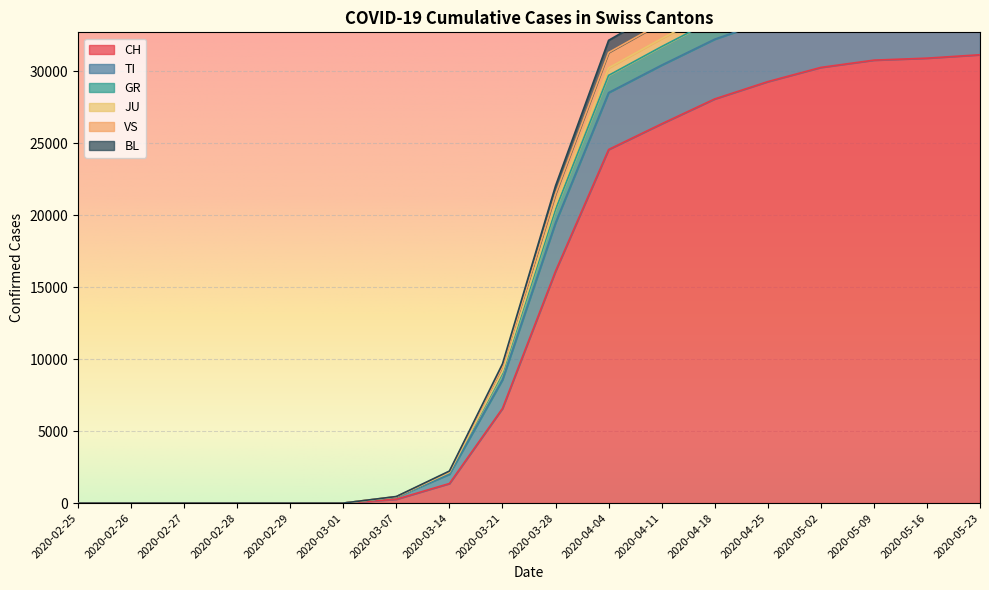

At which label is CH closest to 15565?

2020-03-28